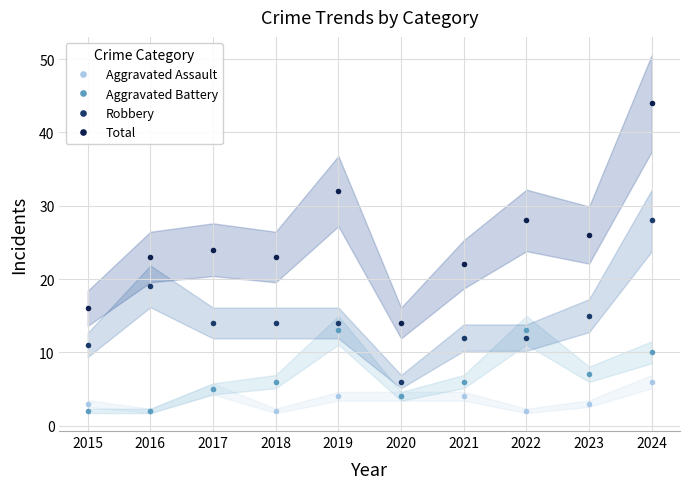

Reading left to right, list all the values displayed in this chart.

Aggravated Assault: 3	2	5	2	4	4	4	2	3	6
Aggravated Battery: 2	2	5	6	13	4	6	13	7	10
Robbery: 11	19	14	14	14	6	12	12	15	28
Total: 16	23	24	23	32	14	22	28	26	44